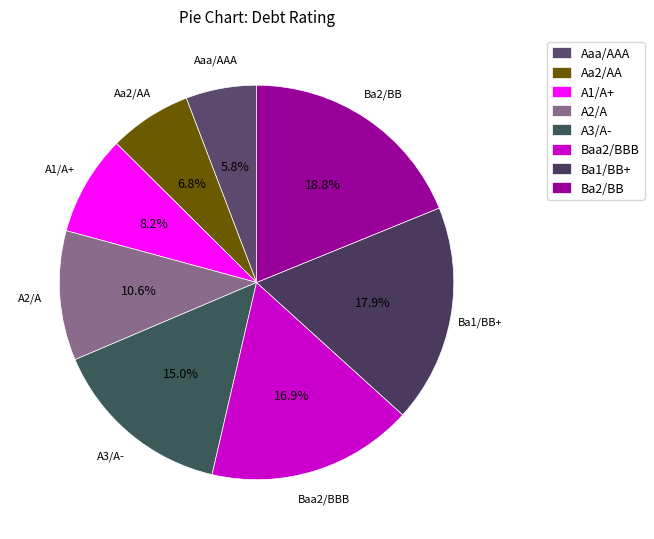

Does Ba1/BB+ represent more than half of the total?

No